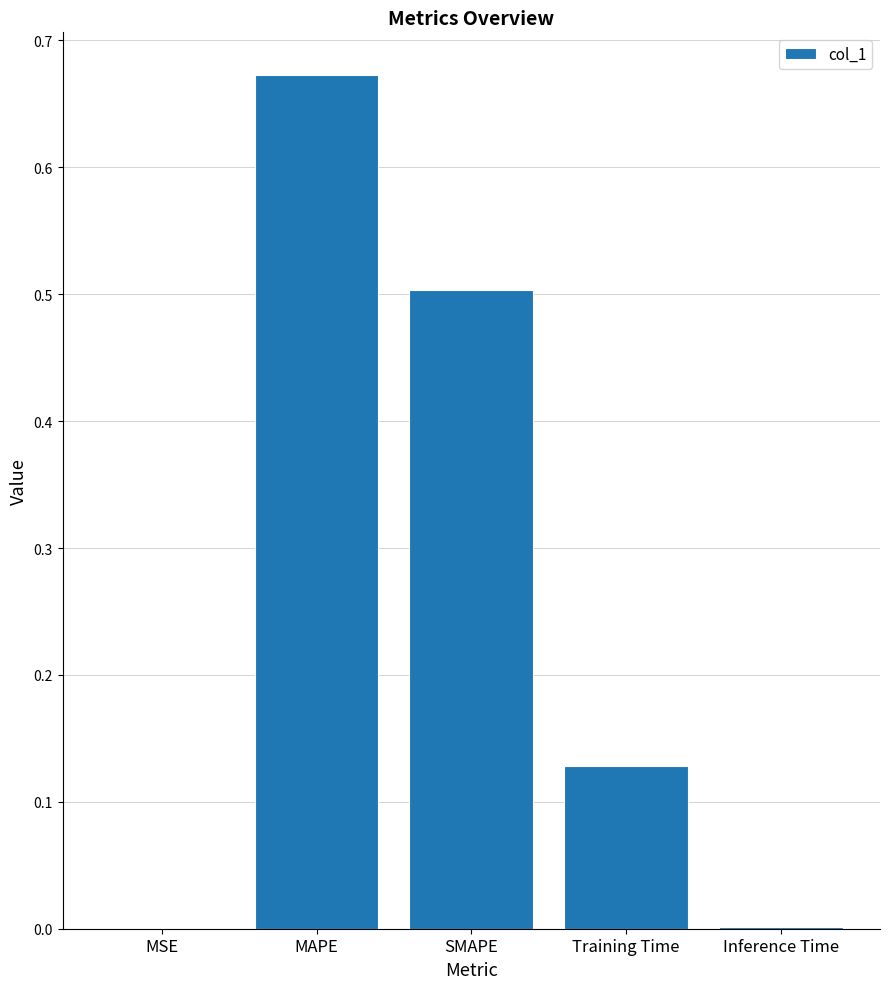

At which category does the chart reach its peak across all series?

MAPE